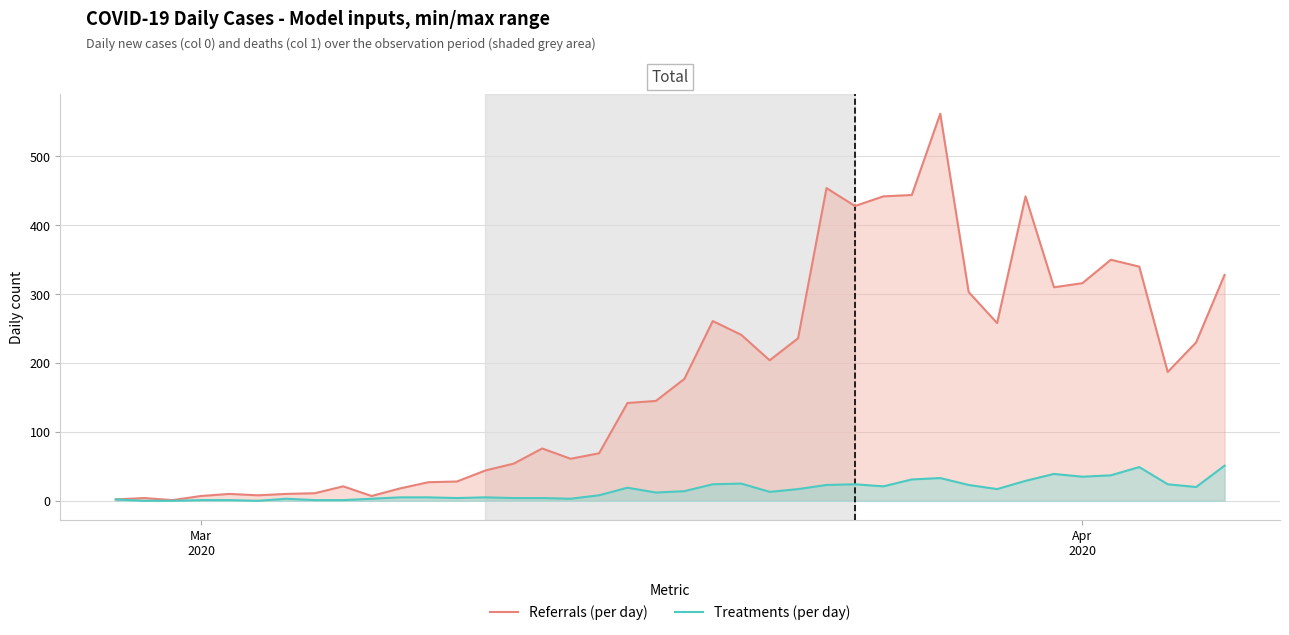

Which series has the largest total across all categories?

Referrals (per day)